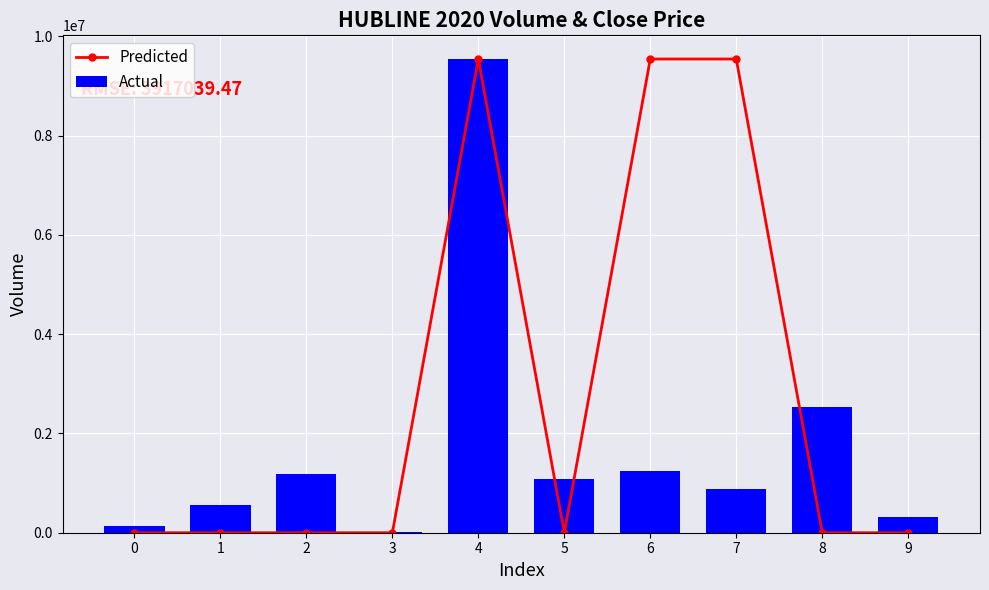

Is it true that Actual equals 325000 at 9?

True